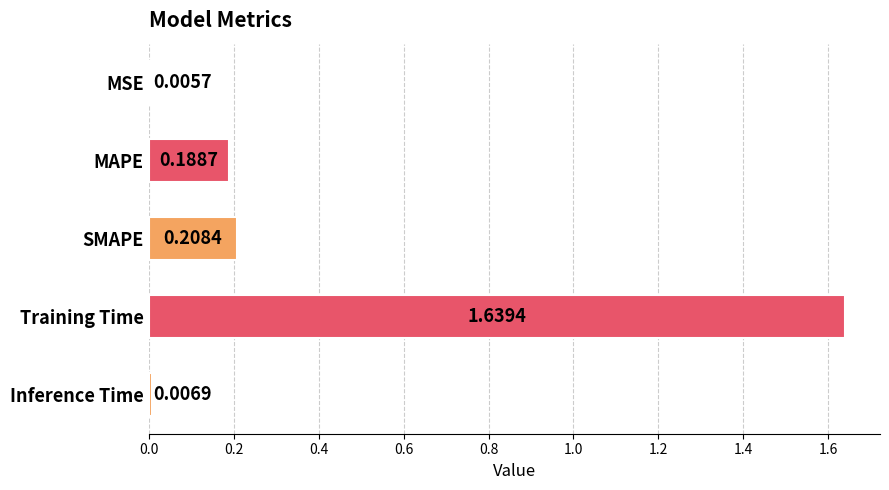

List the labels in order of value, smallest first.

MSE, Inference Time, MAPE, SMAPE, Training Time